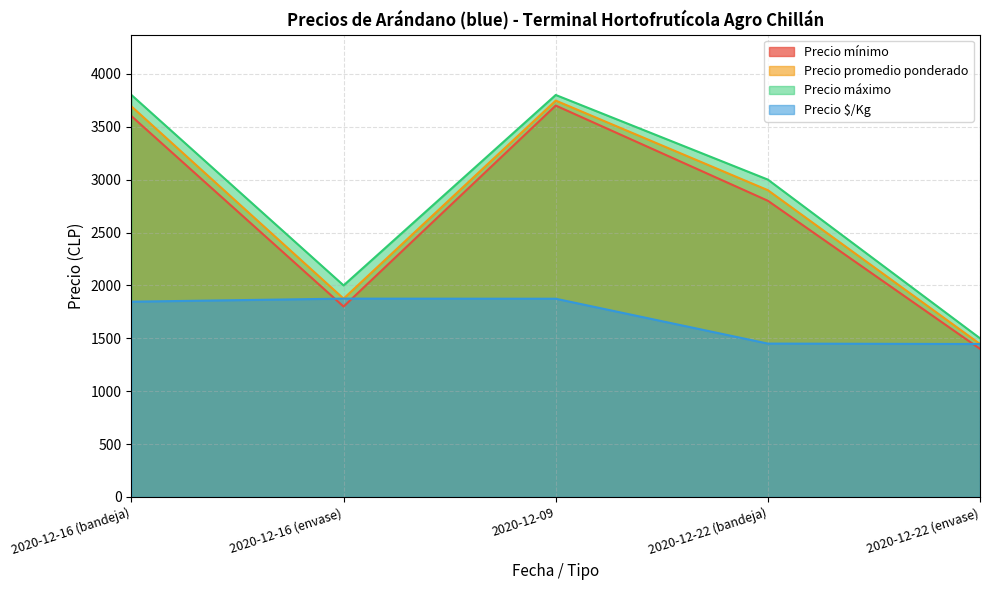

What is the minimum value shown in the chart?

1400